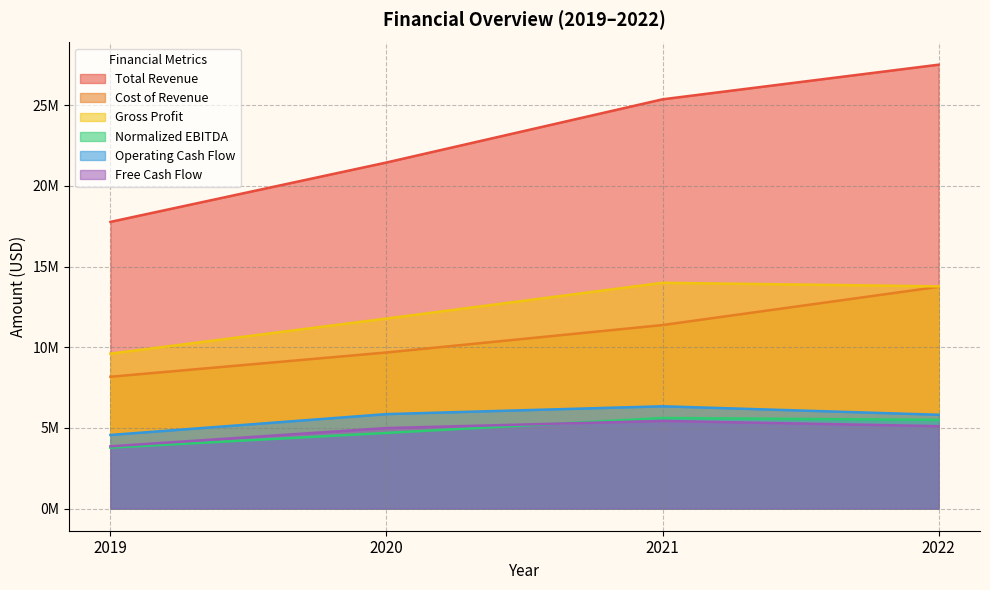

What is the difference between the maximum and minimum values in the Cost of Revenue series?

5575000